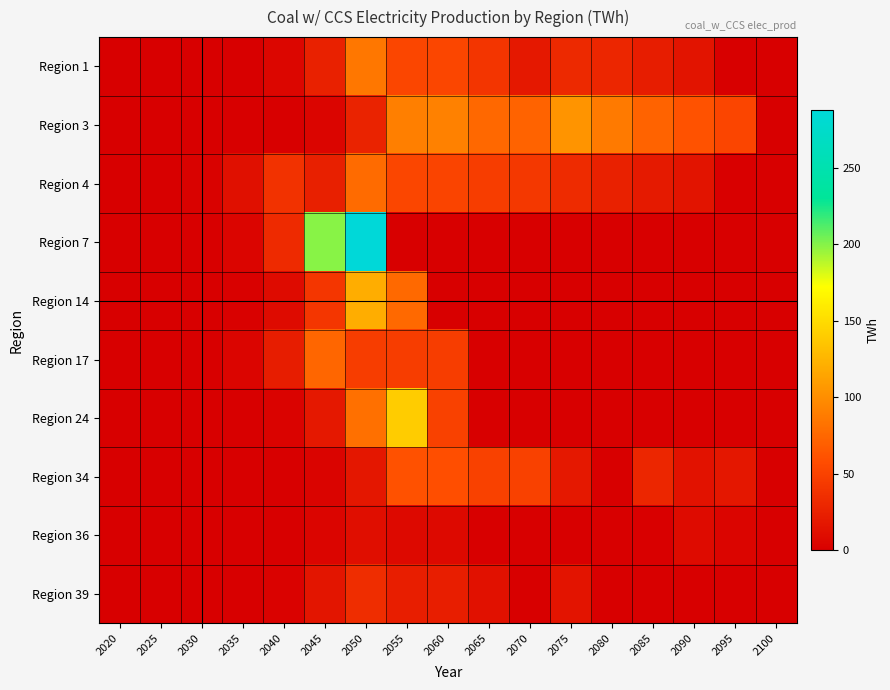

Reading left to right, what are all the values shown in this chart?

Region 1: 2020=0.0	2025=0.0	2030=0.0	2035=0.0	2040=5.4	2045=25.7	2050=85.6	2055=53.3	2060=53.3	2065=40.4	2070=18.9	2075=31.4	2080=29.5	2085=22.9	2090=15.6	2095=0.0	2100=0.0
Region 3: 2020=0.0	2025=0.0	2030=0.0	2035=0.0	2040=0.0	2045=4.1	2050=27.1	2055=90.6	2060=91.9	2065=75.5	2070=72.5	2075=104.3	2080=87.7	2085=73.0	2090=61.4	2095=52.8	2100=0.0
Region 4: 2020=0.0	2025=0.0	2030=2.2	2035=12.6	2040=38.8	2045=24.4	2050=78.1	2055=53.2	2060=51.7	2065=46.2	2070=42.7	2075=33.0	2080=25.6	2085=19.8	2090=15.3	2095=0.7	2100=0.0
Region 7: 2020=0.0	2025=0.0	2030=0.0	2035=4.5	2040=32.4	2045=199.2	2050=287.8	2055=0.0	2060=0.0	2065=0.0	2070=0.0	2075=0.0	2080=0.0	2085=0.0	2090=0.0	2095=0.0	2100=0.0
Region 14: 2020=0.0	2025=0.0	2030=0.0	2035=1.2	2040=9.6	2045=41.3	2050=119.9	2055=76.3	2060=0.0	2065=0.0	2070=0.0	2075=0.0	2080=0.0	2085=0.0	2090=0.0	2095=0.0	2100=0.0
Region 17: 2020=0.0	2025=0.0	2030=0.0	2035=4.0	2040=22.6	2045=74.7	2050=46.6	2055=46.4	2060=46.3	2065=0.0	2070=0.0	2075=0.0	2080=0.0	2085=0.0	2090=0.0	2095=0.0	2100=0.0
Region 24: 2020=0.0	2025=0.0	2030=0.0	2035=0.0	2040=3.1	2045=18.7	2050=80.7	2055=140.3	2060=49.6	2065=0.0	2070=0.0	2075=0.0	2080=0.0	2085=0.0	2090=0.0	2095=0.0	2100=0.0
Region 34: 2020=0.0	2025=0.0	2030=0.0	2035=0.0	2040=0.0	2045=3.7	2050=18.3	2055=60.8	2060=58.8	2065=49.2	2070=49.0	2075=18.8	2080=0.0	2085=29.7	2090=14.2	2095=17.8	2100=0.0
Region 36: 2020=0.0	2025=0.0	2030=0.0	2035=0.0	2040=0.0	2045=4.5	2050=11.6	2055=7.4	2060=7.4	2065=0.0	2070=0.0	2075=0.0	2080=0.0	2085=0.9	2090=8.7	2095=4.9	2100=0.0
Region 39: 2020=0.0	2025=0.0	2030=0.0	2035=0.0	2040=2.7	2045=16.7	2050=34.9	2055=23.3	2060=23.3	2065=13.6	2070=0.5	2075=16.1	2080=0.0	2085=0.0	2090=0.0	2095=0.0	2100=0.0